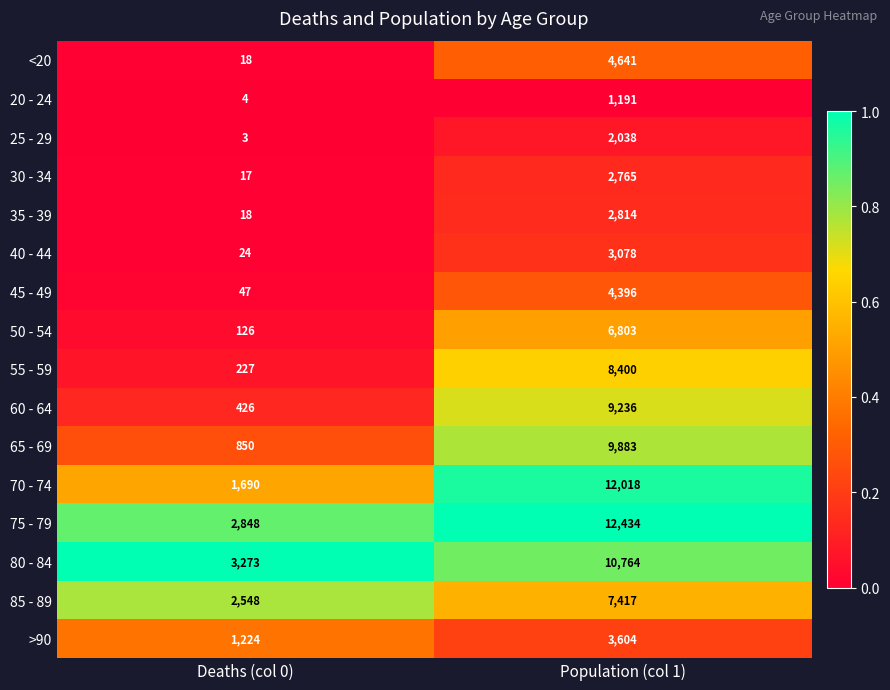

What is the maximum value shown in the chart?

12434